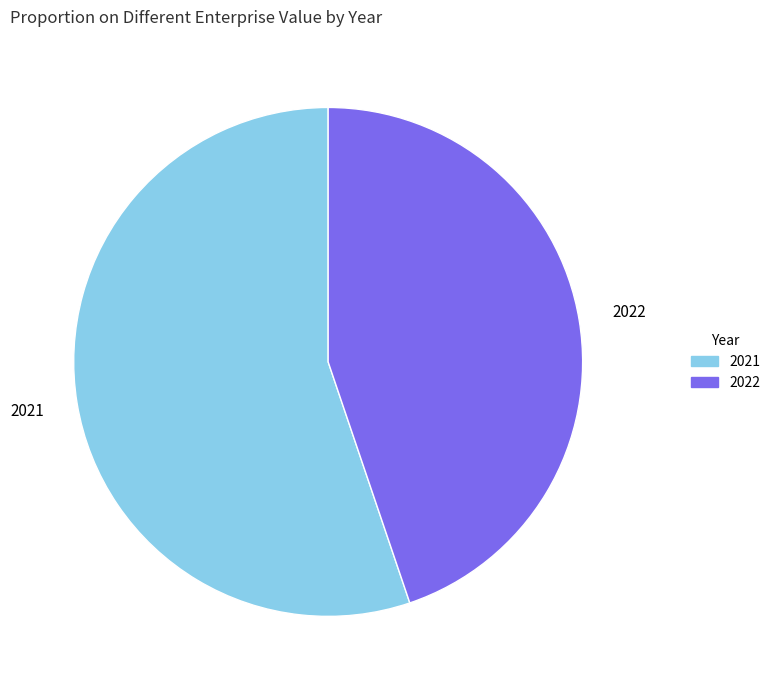

What is the ratio of the value at 2021 to the value at 2022?

1.2